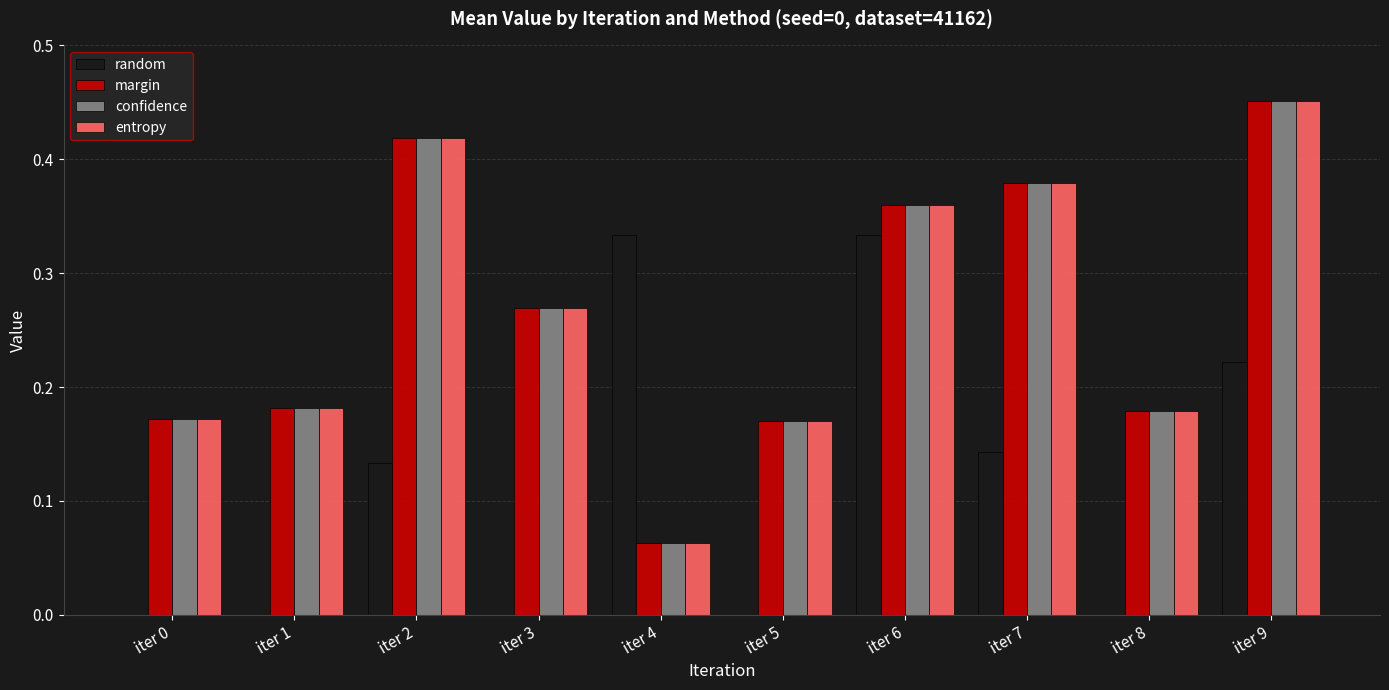

The value of random at iter 5 is 0.0. True or false?

True